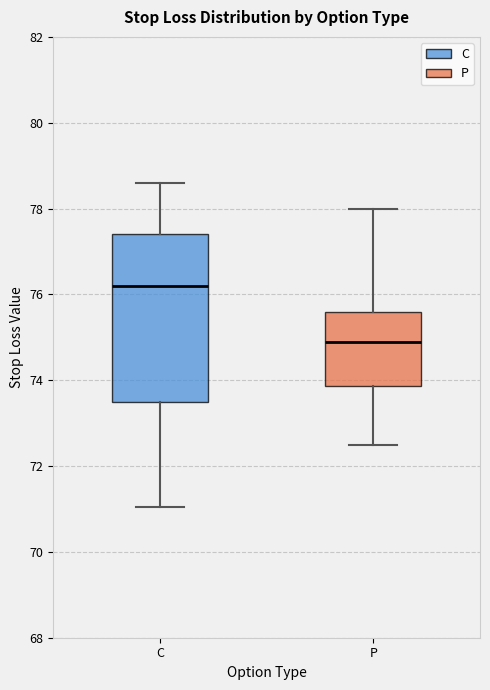

Comparing the boxes themselves (not the whiskers), which one is the tallest?

C